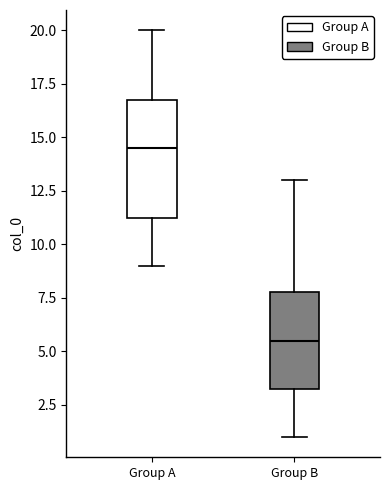

Reading left to right, transcribe this box plot: for each box, give where its median line is, the range the box spans, and where its two whiskers end, as read against the y-axis. The values are not printed on the chart, so give them approximately, as read against the axis.

Group A: median 14.5, box 11.5 to 17.0, whiskers 9.0 to 20.0
Group B: median 5.5, box 3.5 to 8.0, whiskers 1.0 to 13.0